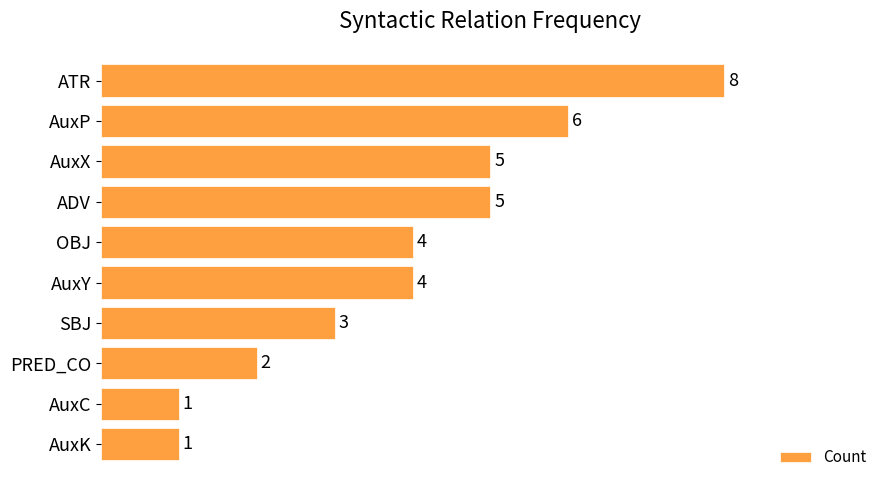

How many values are between 2 and 5?

6